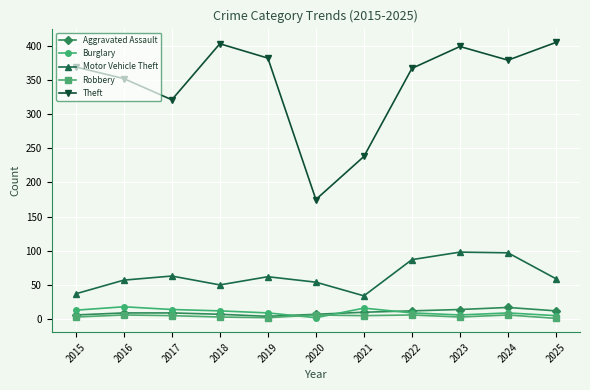

At which label does Robbery first exceed 5?

2016